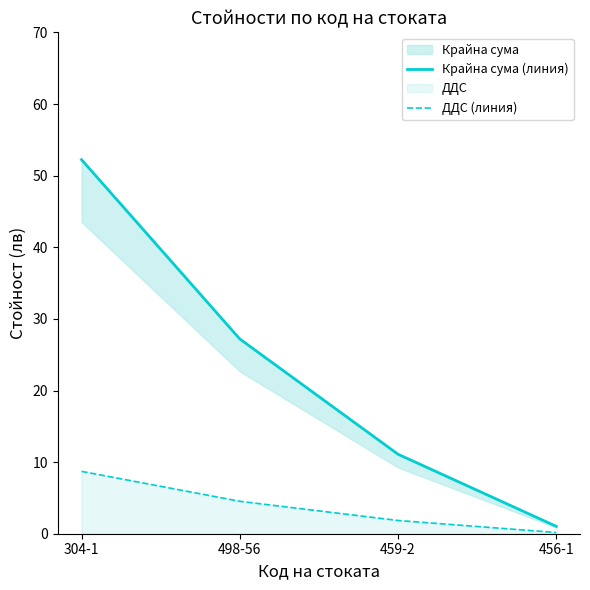

Reading right to left, list all the values displayed in this chart.

Крайна сума (линия): 456-1=1.0	459-2=11.1	498-56=27.2	304-1=52.2
ДДС (линия): 456-1=0.2	459-2=1.9	498-56=4.5	304-1=8.7